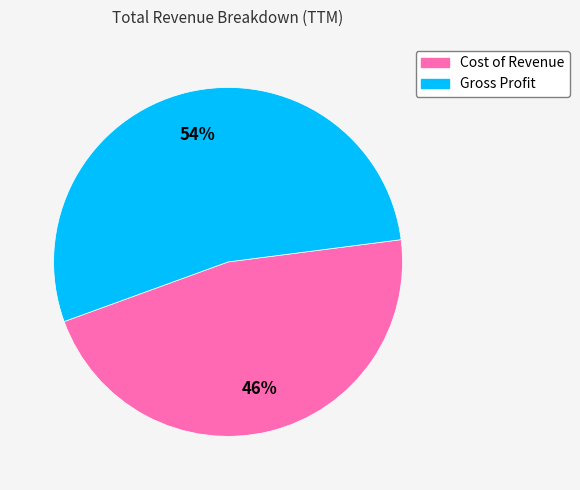

How many segments does this pie chart have?

2